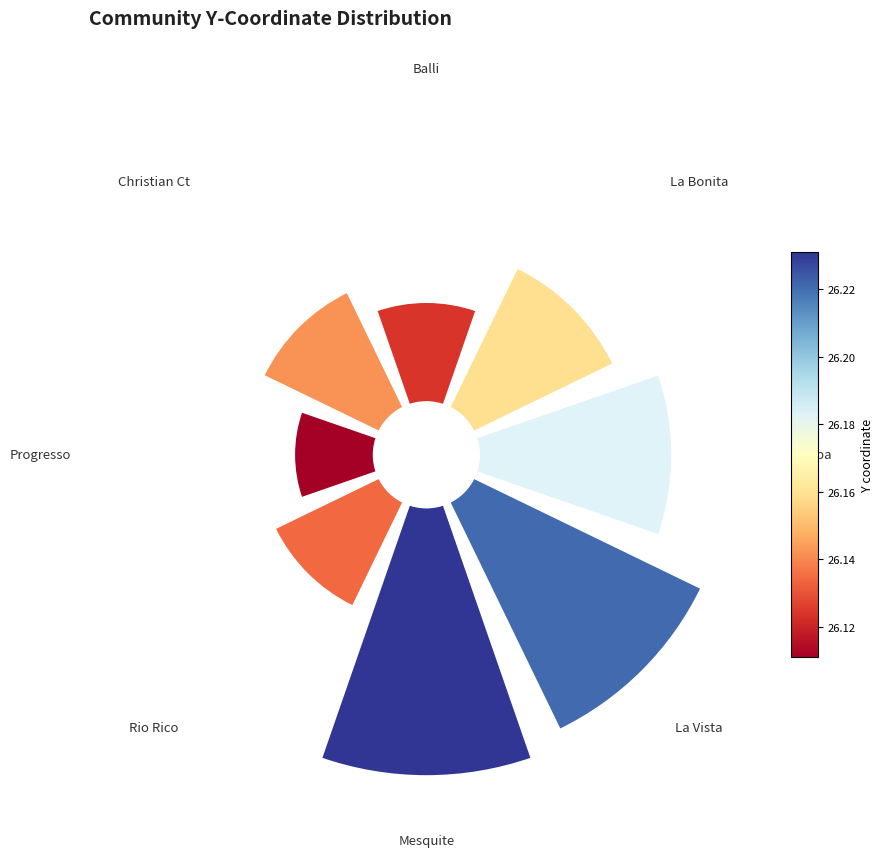

How many segments does this pie chart have?

8